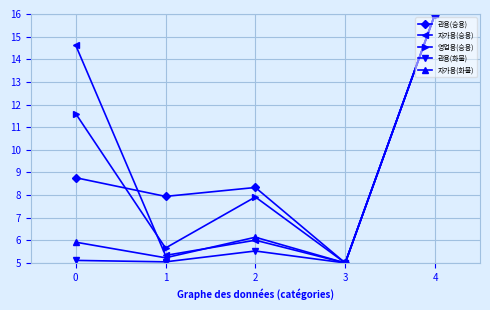

Which series changed the most between 0 and 3?

자가용(승용)